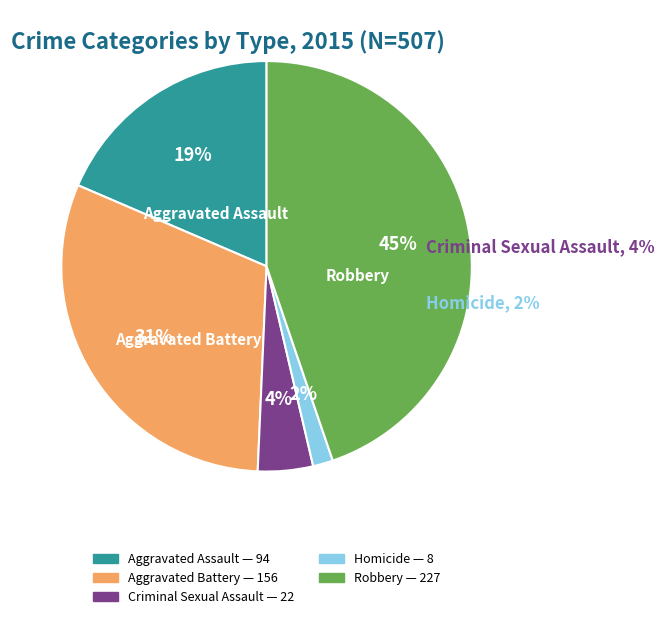

True or false: Aggravated Battery accounts for 38% of the total.

False